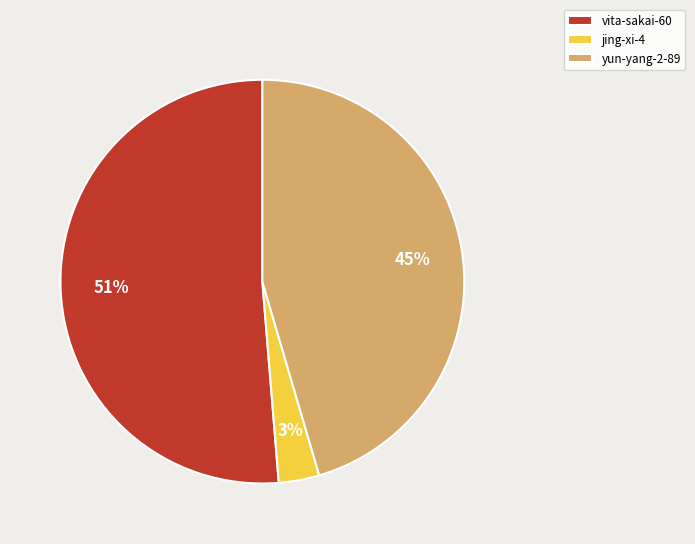

Which category has the biggest portion of the pie?

vita-sakai-60